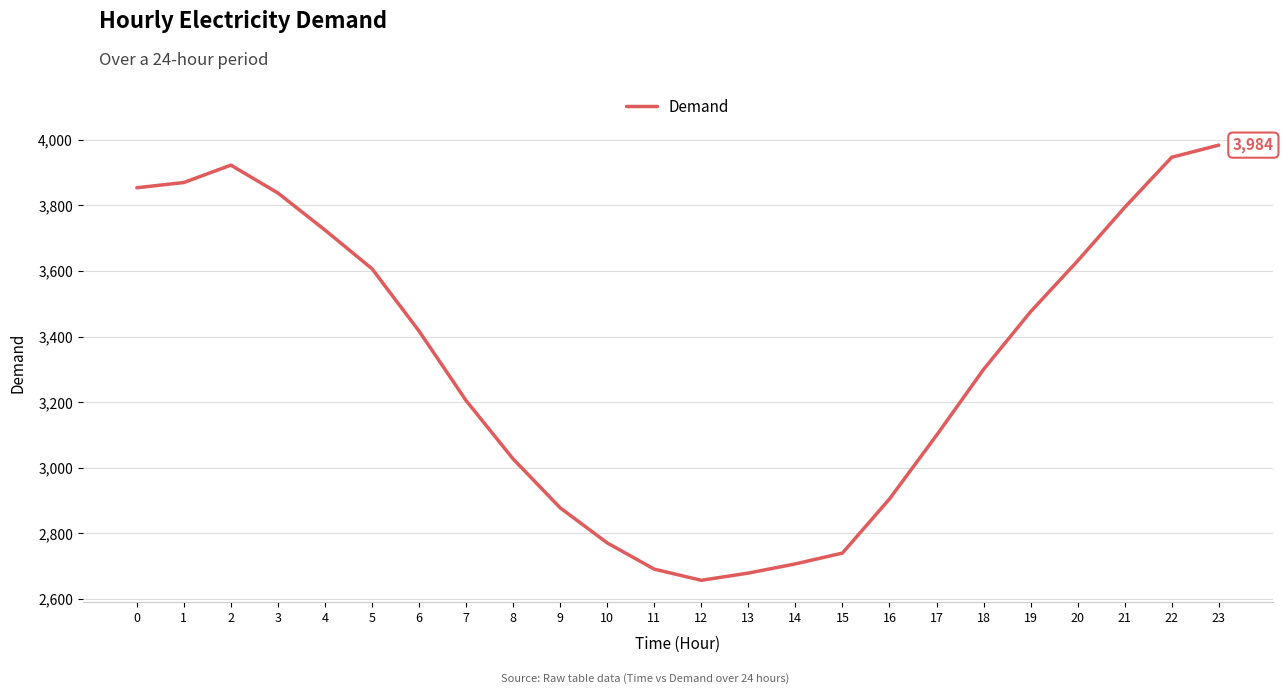

Reading left to right, extract all data points from this chart.

3854	3870	3923	3838	3725	3607	3417	3205	3027	2878	2771	2691	2657	2679	2707	2740	2905	3099	3300	3476	3631	3794	3947	3984